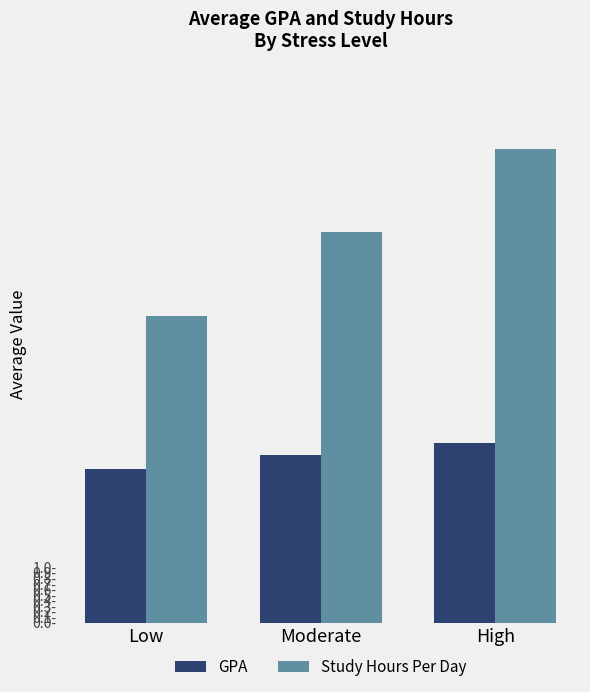

What are all the series names shown in the legend?

GPA, Study Hours Per Day